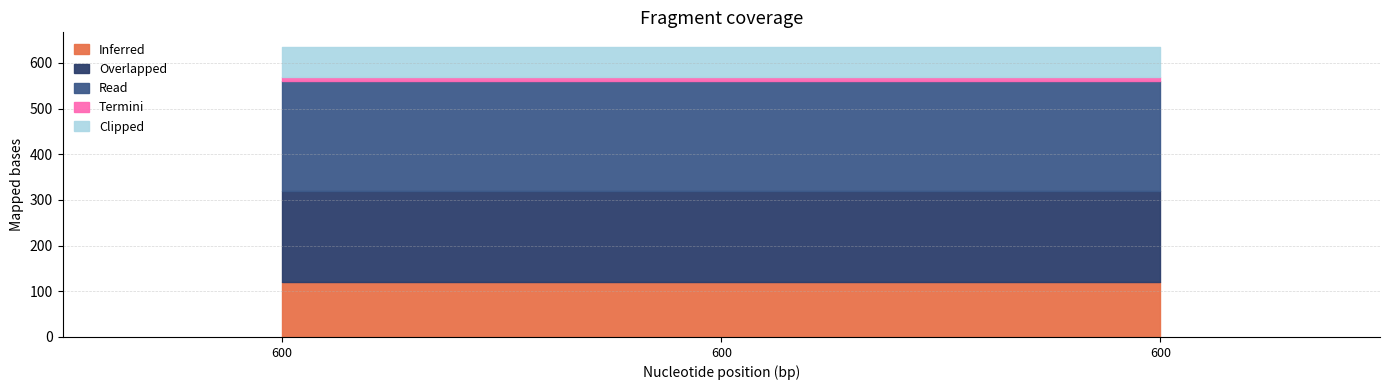

Which category has the lowest value across all series?

600